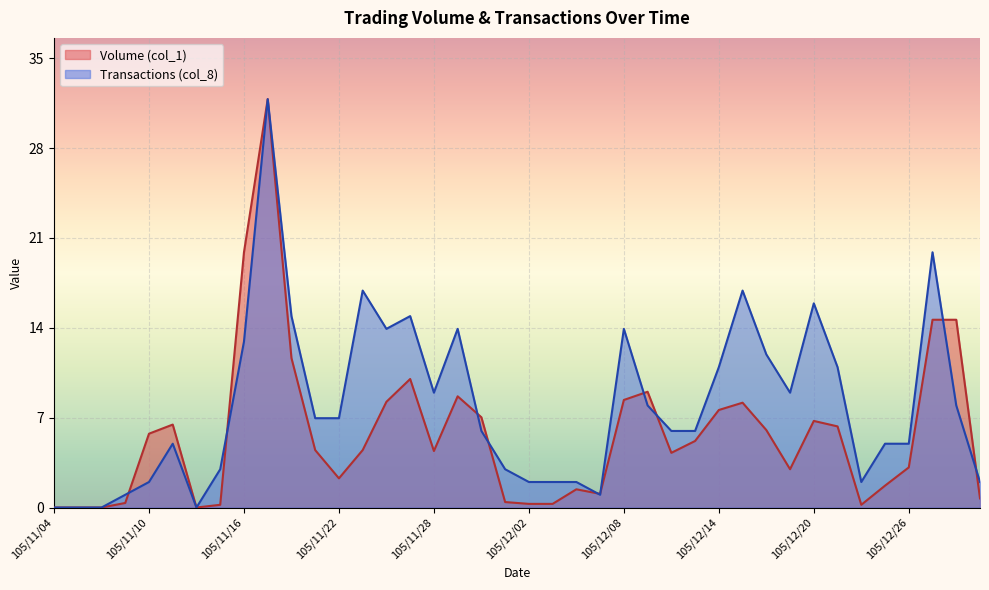

Between 105/12/05 and 105/12/01, which is larger?

105/12/01